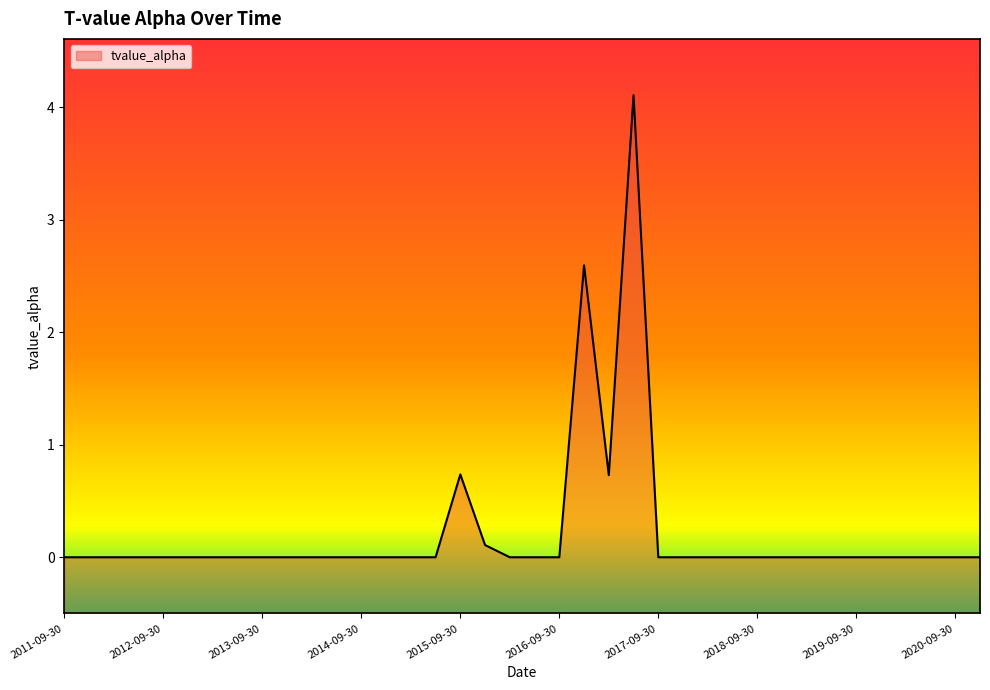

The value at 2019-06-30 is 2.2. True or false?

False